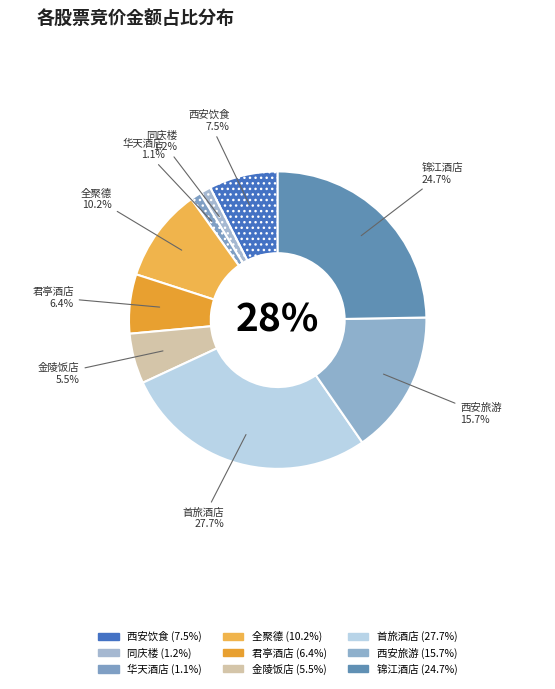

Does 君亭酒店 account for over 50% of the chart?

No